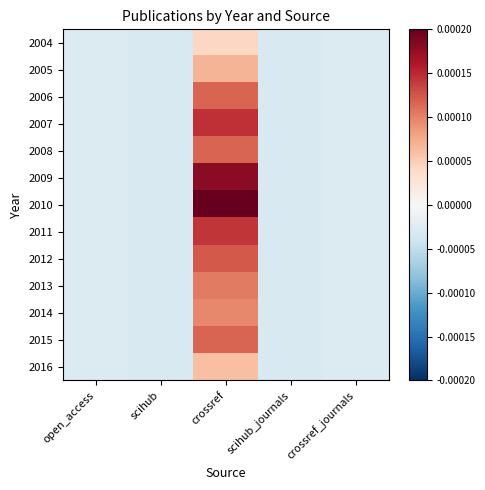

At how many categories does at least one series exceed 0?

1